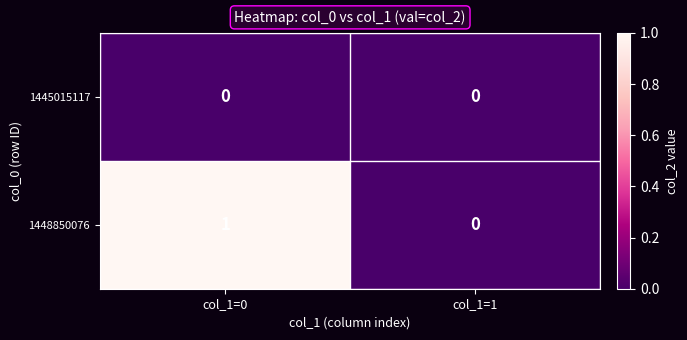

Which series has the widest spread of values?

1448850076